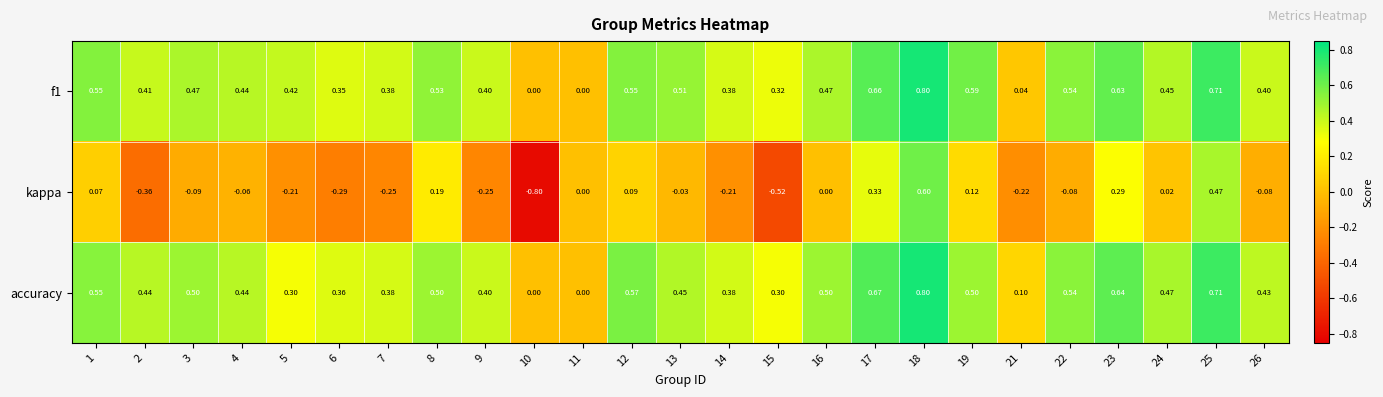

Is the value of accuracy at 14 greater than the value of f1 at 2?

No